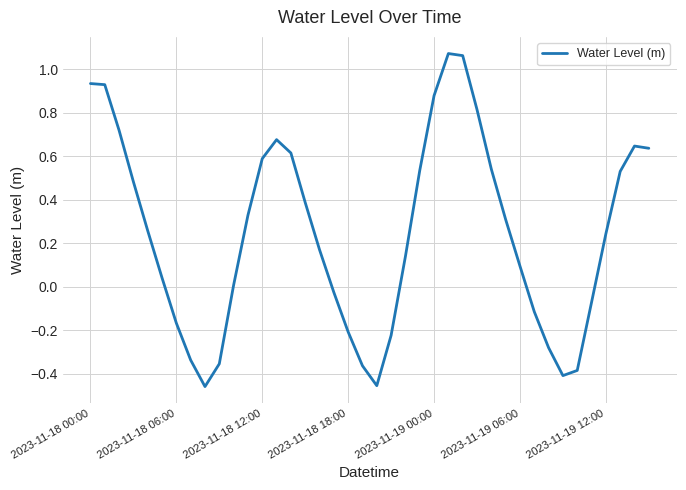

What is the difference between the maximum and minimum values?

1.5